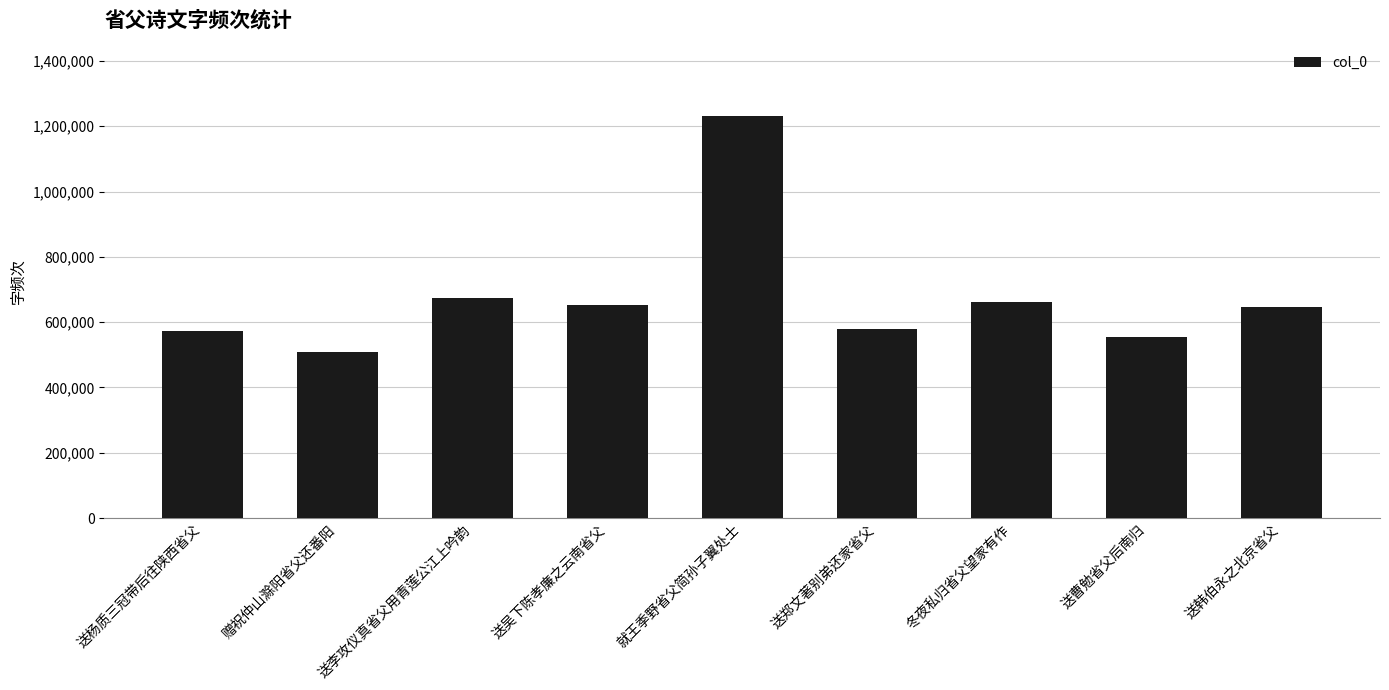

Is it true that the value at 送吴下陈孝廉之云南省父 is 652783?

True